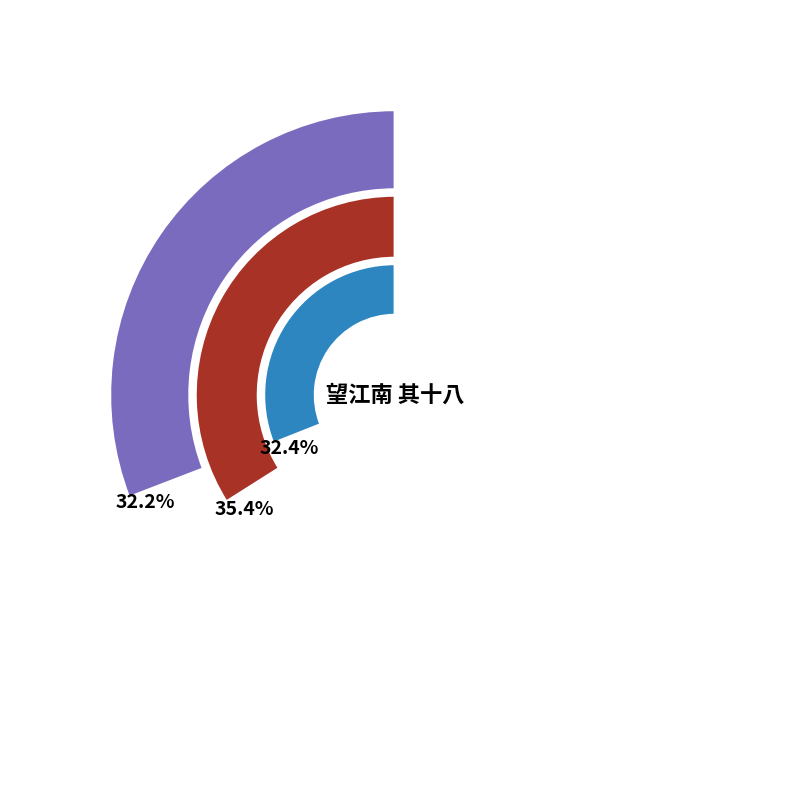

Approximately how many times larger is the value at 望江南 其十八 杂咏 compared to 望江南 其十八?

0.9